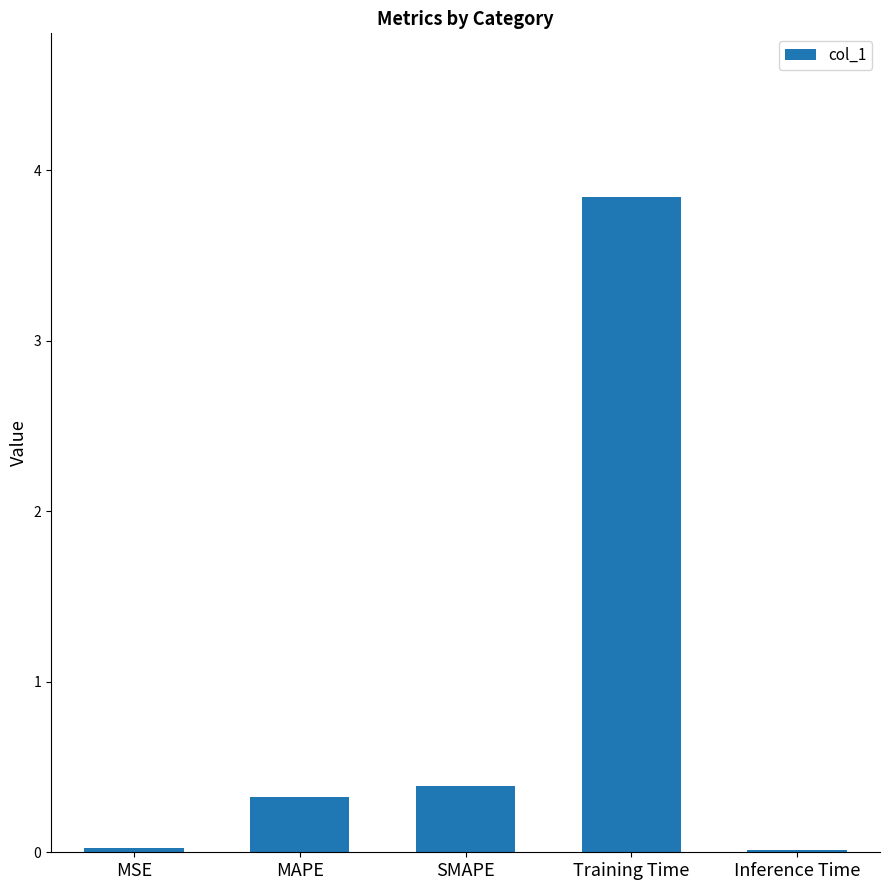

What is the difference between the values at Inference Time and SMAPE?

0.4